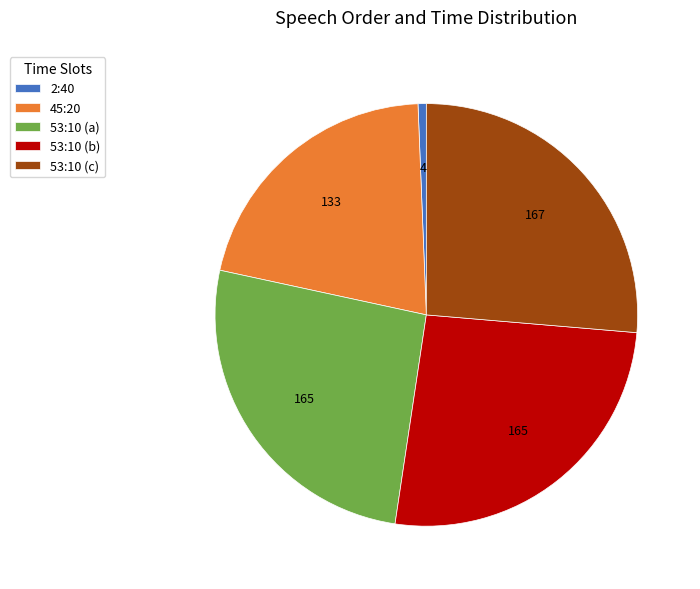

Which category has the smallest portion of the pie?

2:40